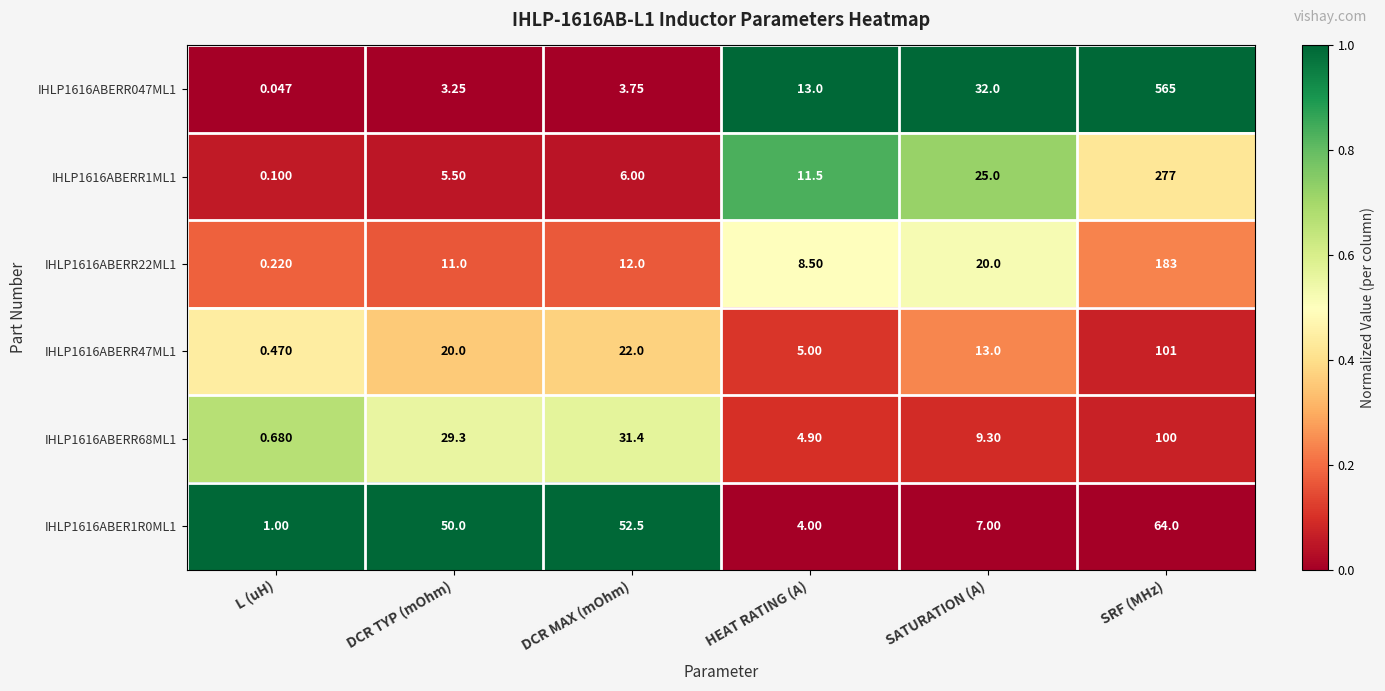

What is the difference between the highest and lowest values at L (uH)?

1.0